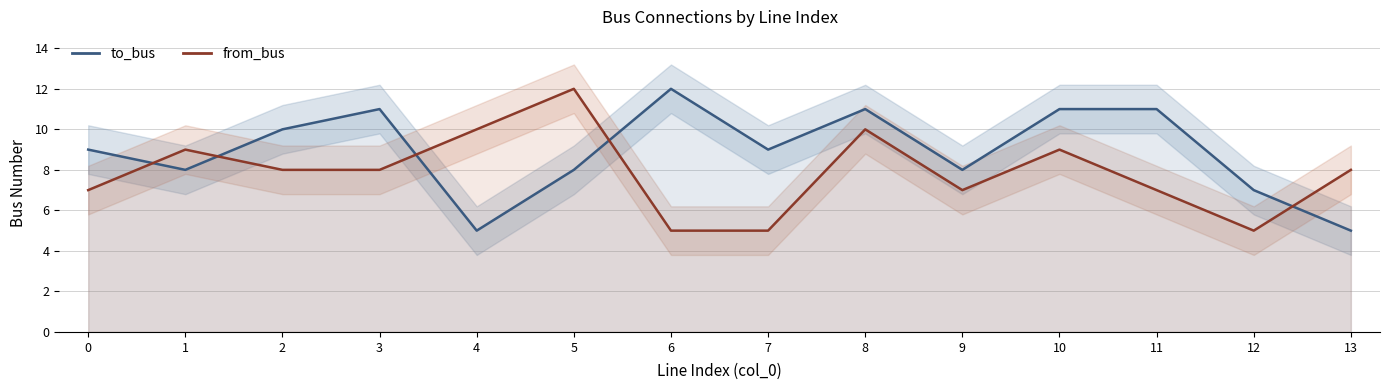

At which label does from_bus first exceed 8?

1